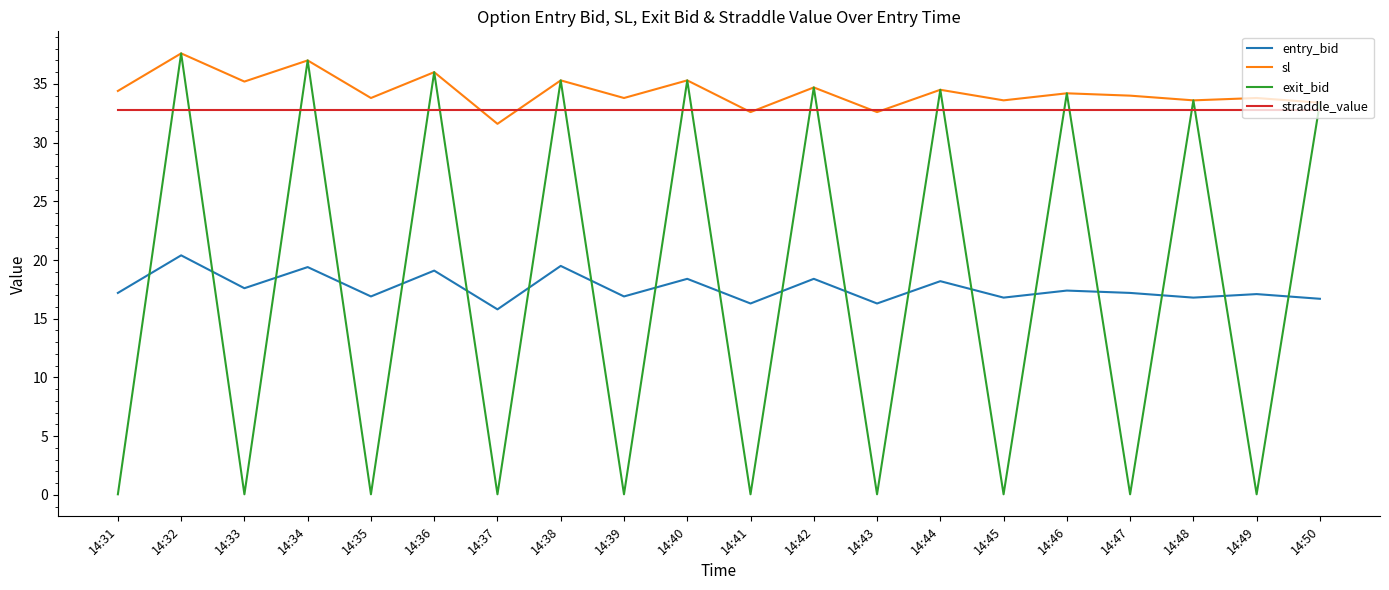

The sl series shows 49.5 at 14:34. True or false?

False